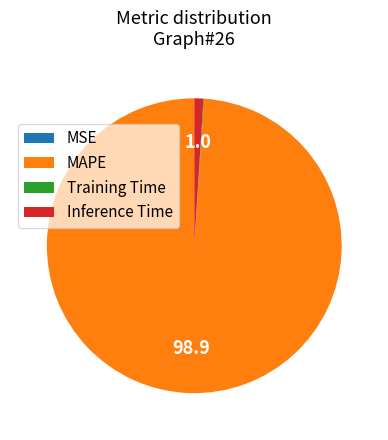

Which category accounts for the majority?

MAPE